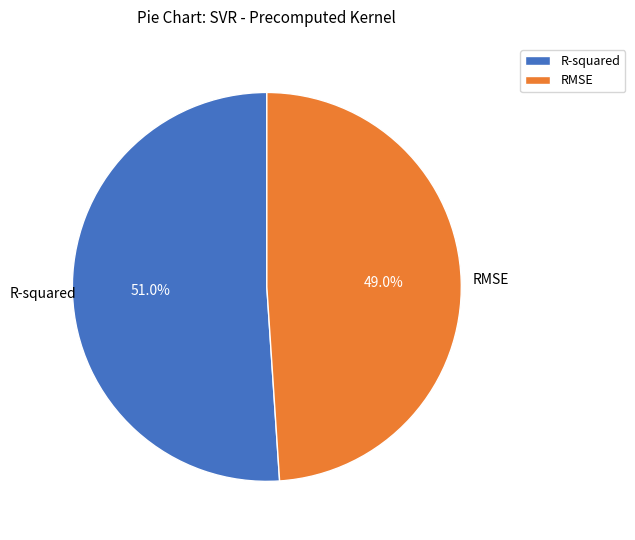

Which slice is the smallest?

RMSE